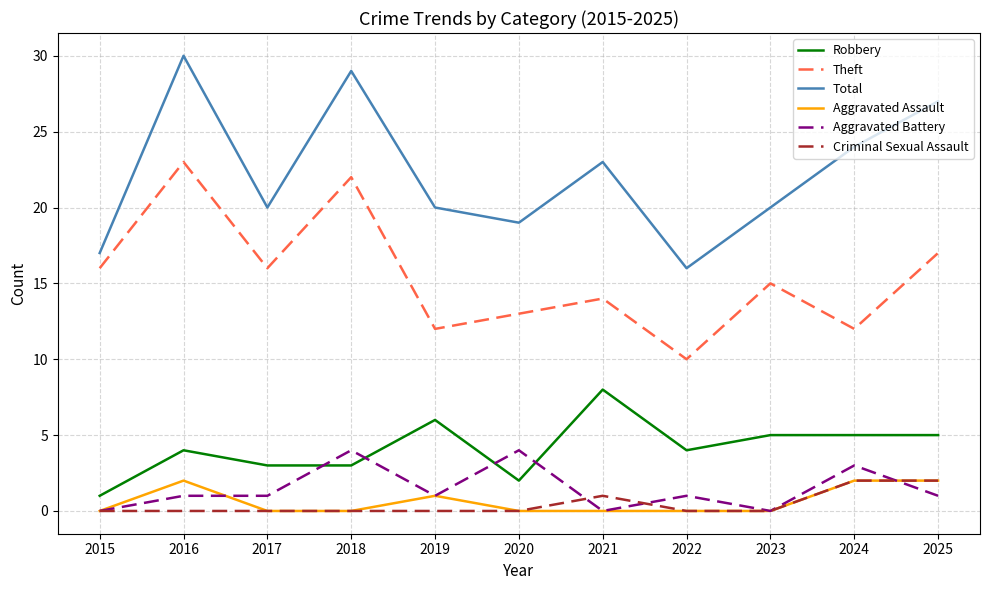

At how many categories does at least one series exceed 28?

2